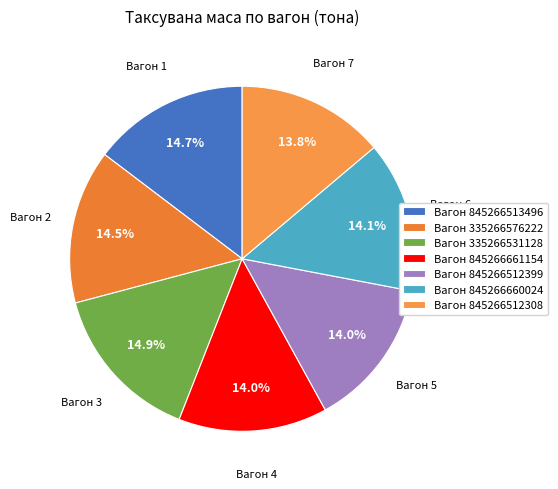

What percentage do Вагон 845266660024 and Вагон 845266512308 together represent?

28.0%